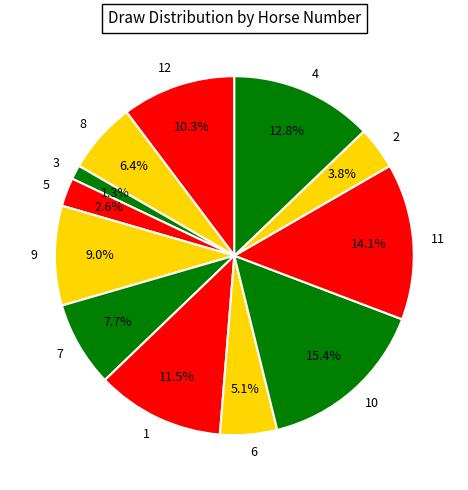

Which category has the smallest portion of the pie?

3